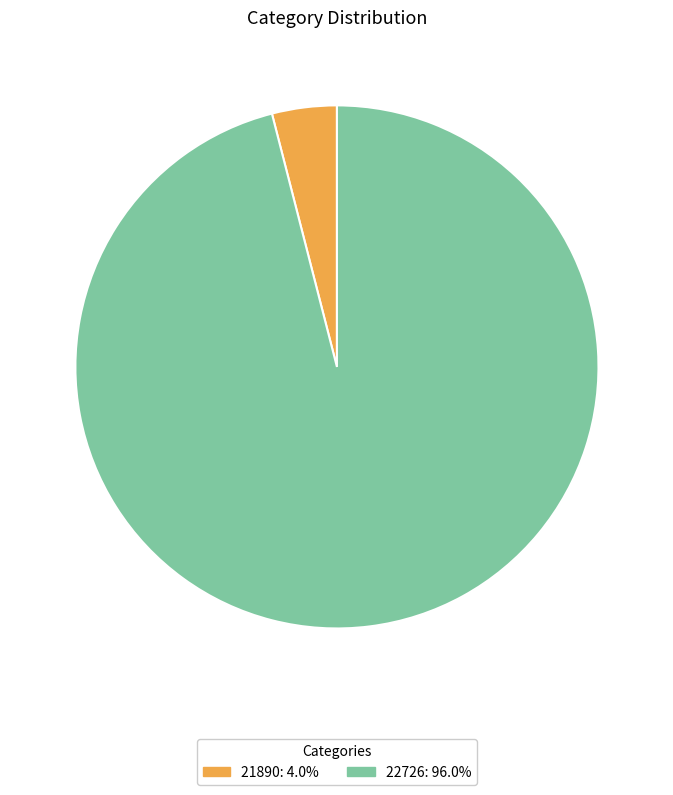

Does 22726: 96.0% account for over 50% of the chart?

Yes